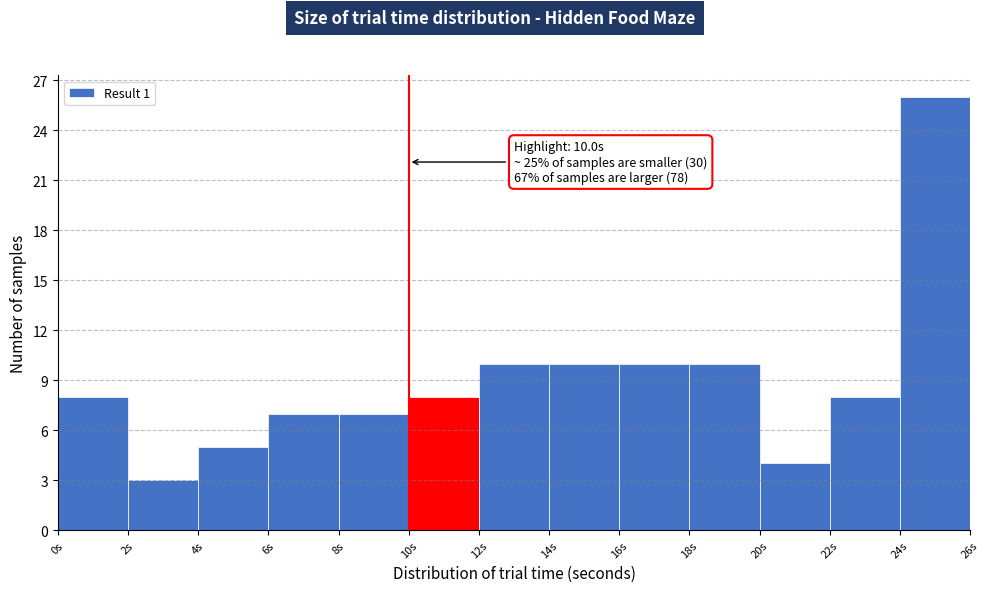

Over which range of the x-axis is the bar tallest?

24 to 26